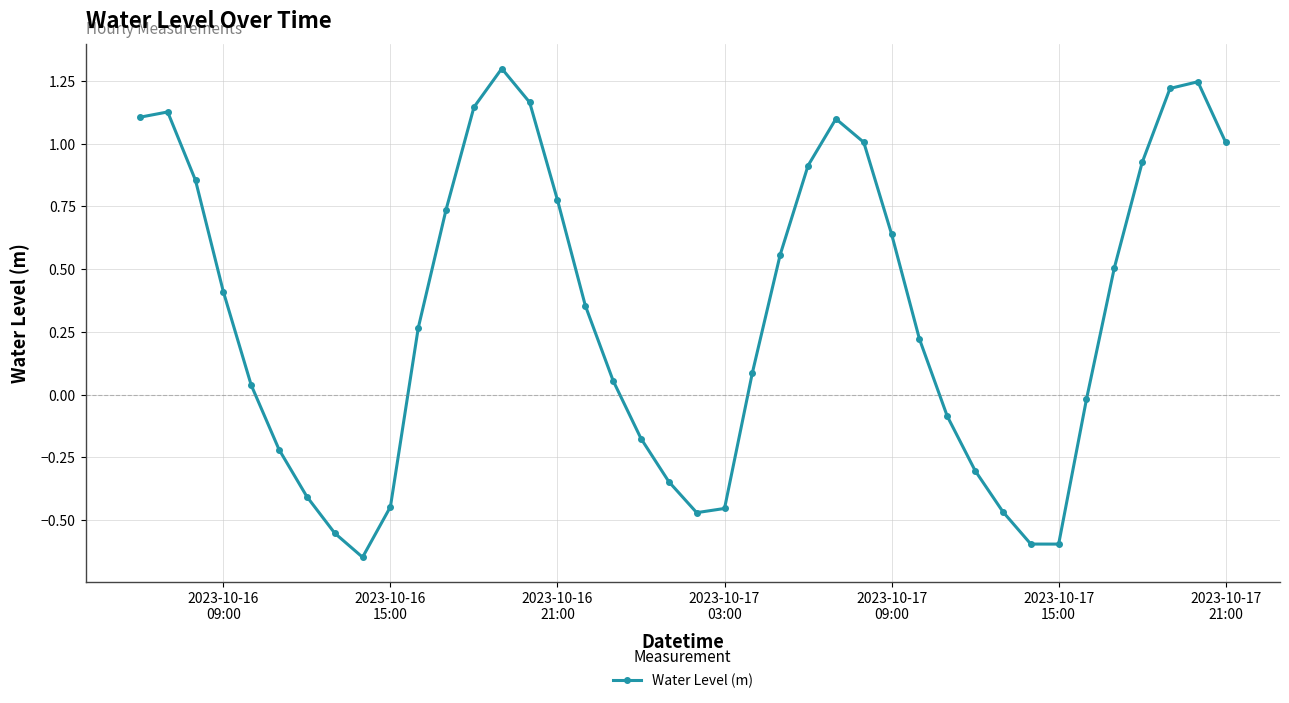

What is the difference between the maximum and minimum values?

1.9